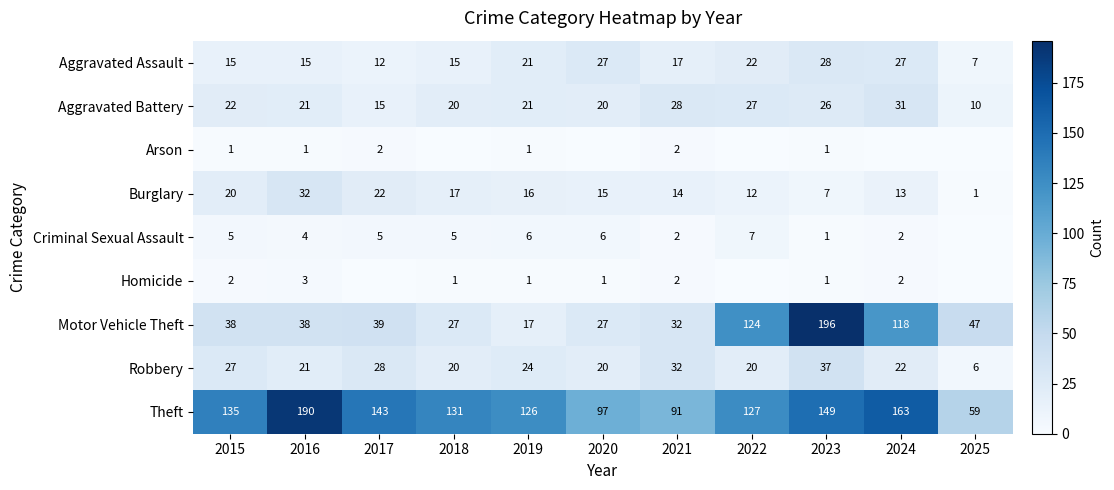

At which category does the chart reach its peak across all series?

2023